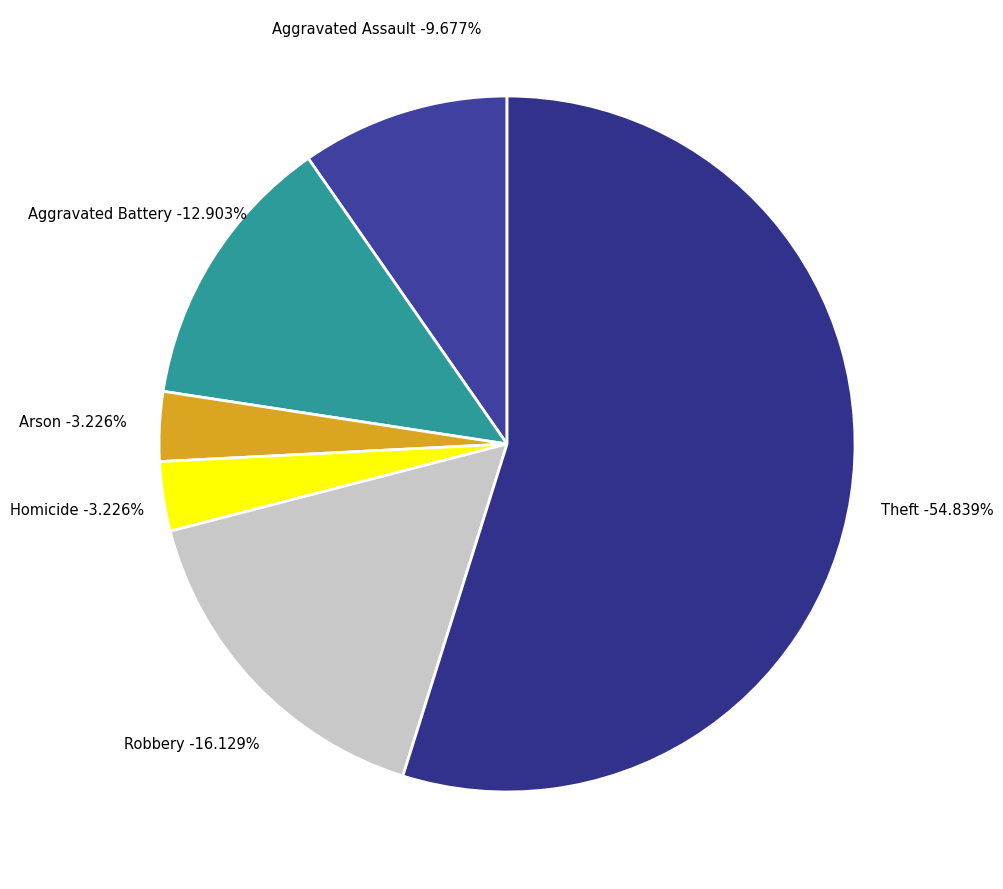

Is the sum of Motor Vehicle Theft and Aggravated Battery greater than half?

No